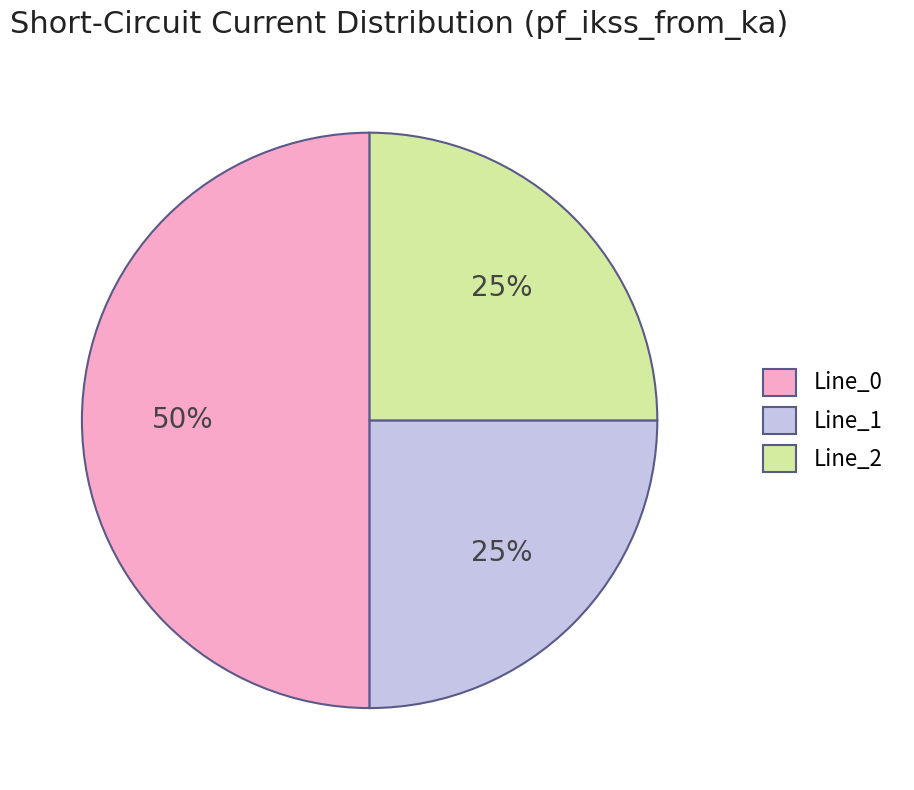

How many slices are in this pie chart?

3